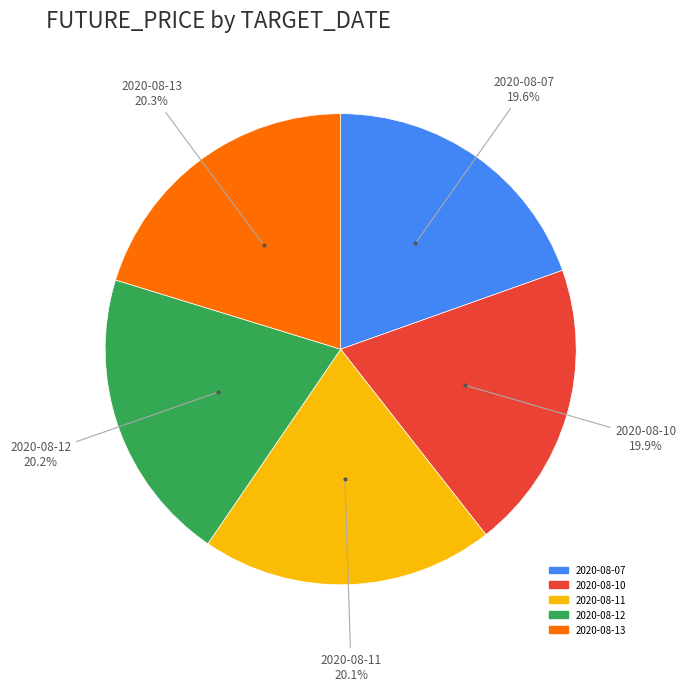

To the nearest percent, what portion does 2020-08-11 represent?

20%